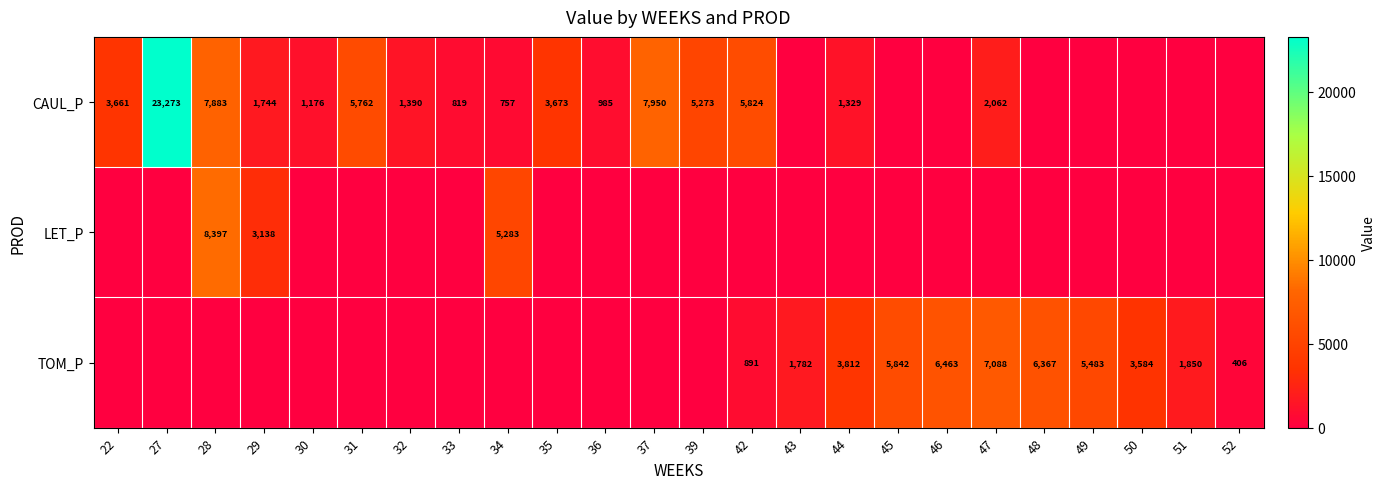

The value of CAUL_P at 22 is 5579. True or false?

False